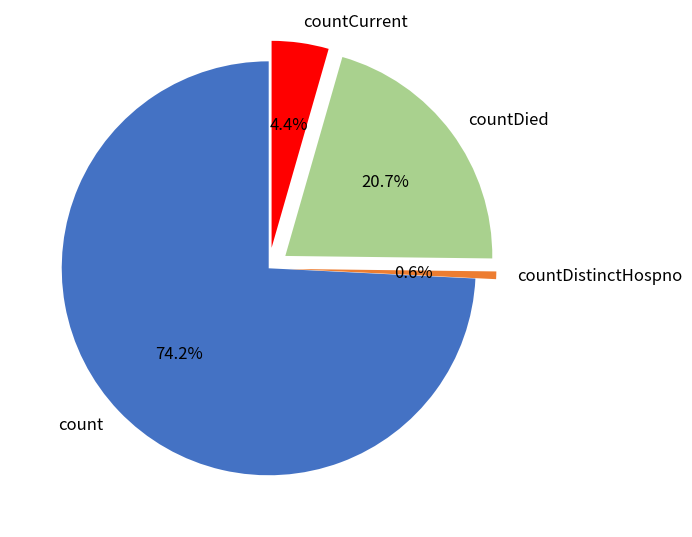

Between countDied and countDistinctHospno, which is larger?

countDied